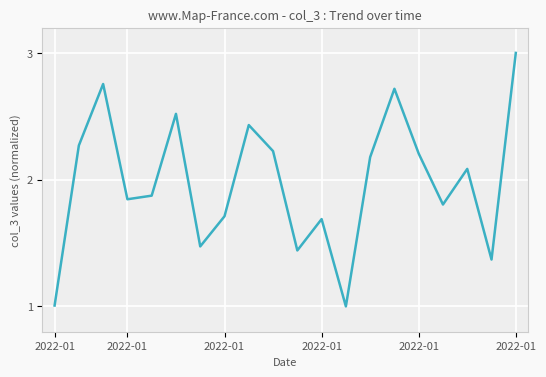

What is the smallest value displayed?

1.0